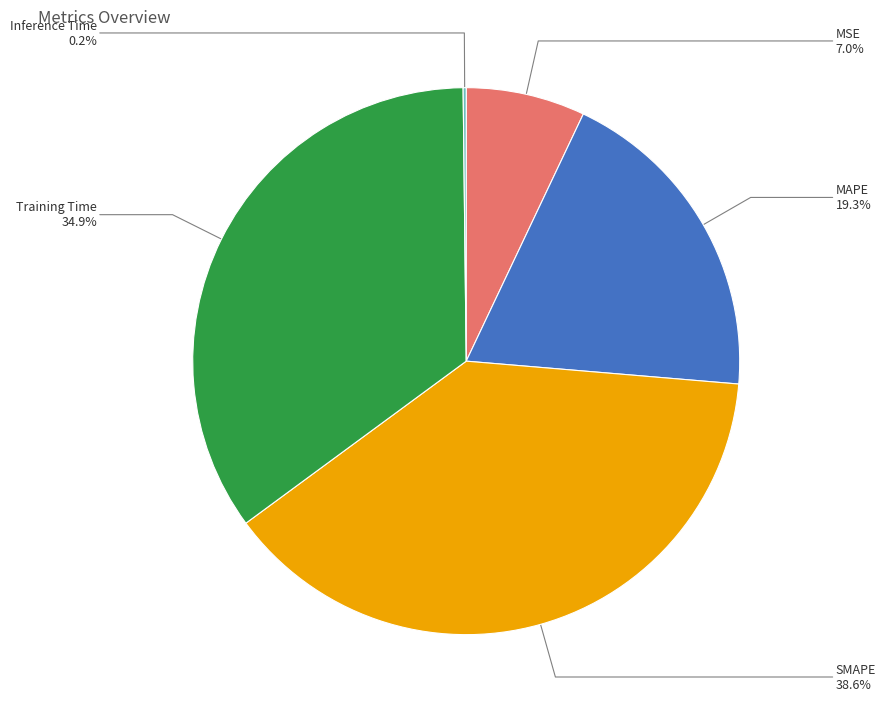

Do SMAPE and Training Time together represent more than half of the pie?

Yes